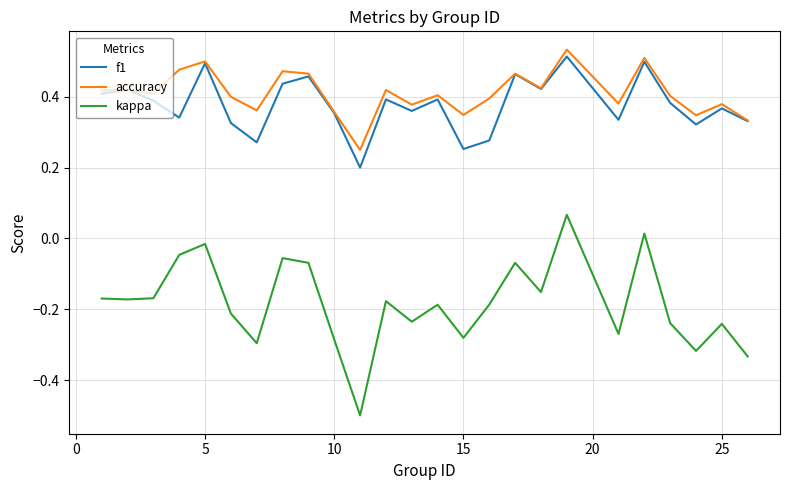

What is the smallest value displayed?

-0.5